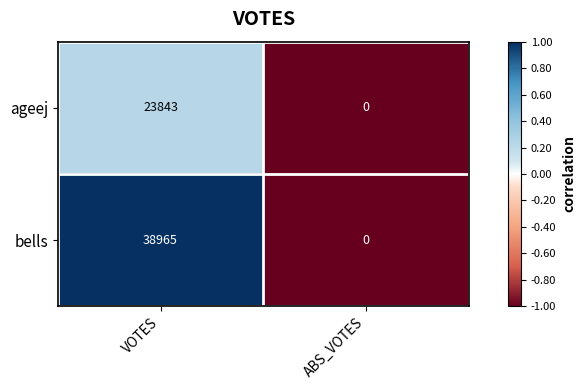

What is the difference between the maximum and minimum values in the ageej series?

23843